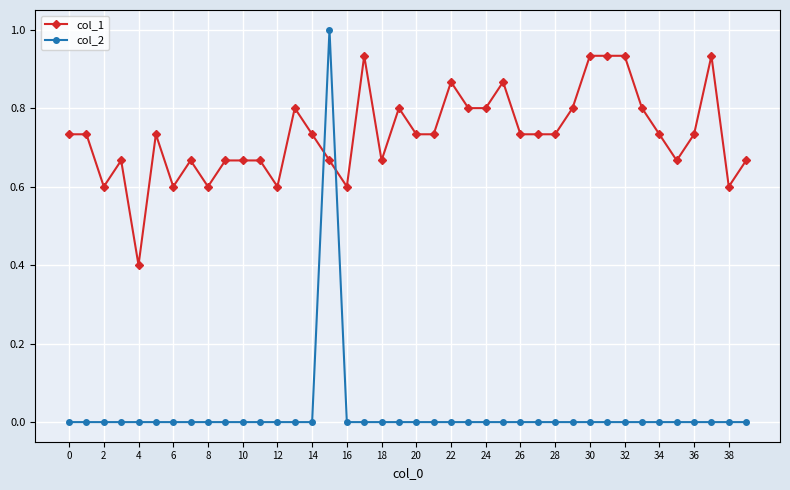

Which series has the largest total across all categories?

col_1